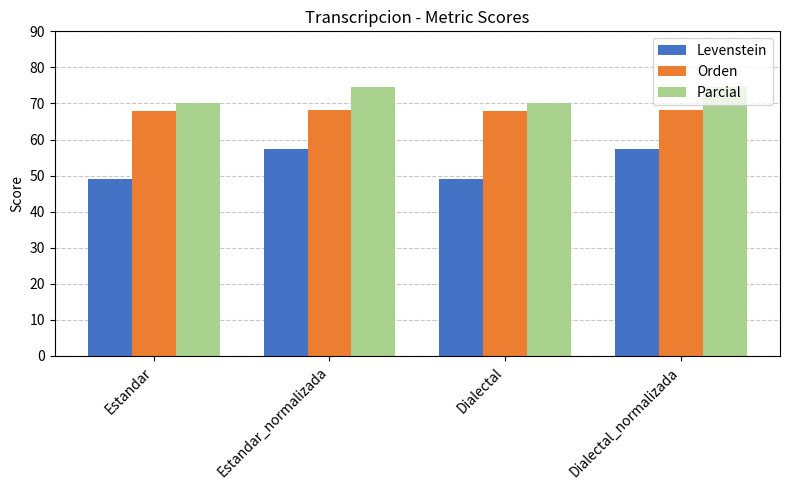

Is the value of Levenstein at Estandar_normalizada greater than the value of Orden at Dialectal_normalizada?

No